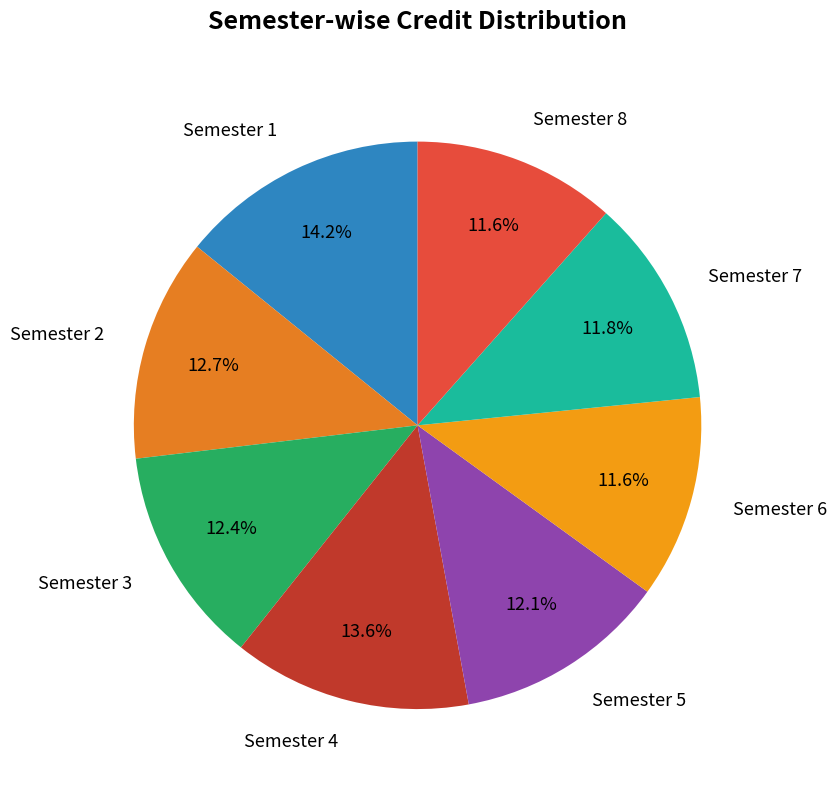

Between Semester 1 and Semester 4, which is larger?

Semester 1